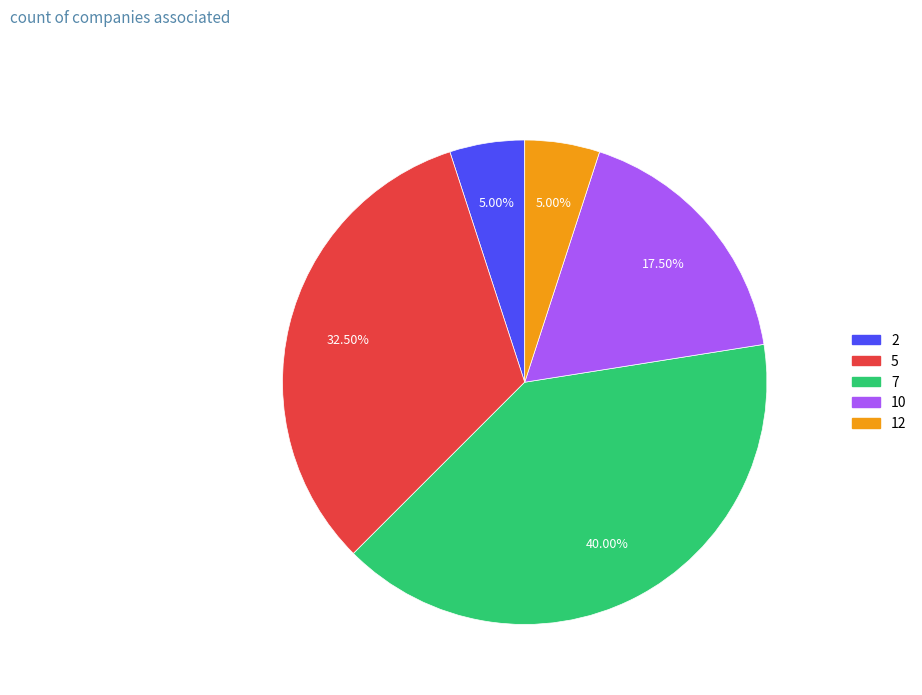

Does any single category account for the majority?

No